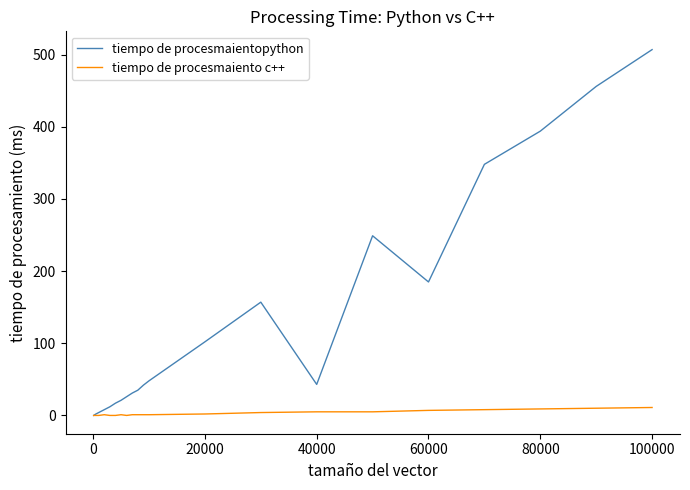

Which series has the largest range (max minus min)?

tiempo de procesmaientopython